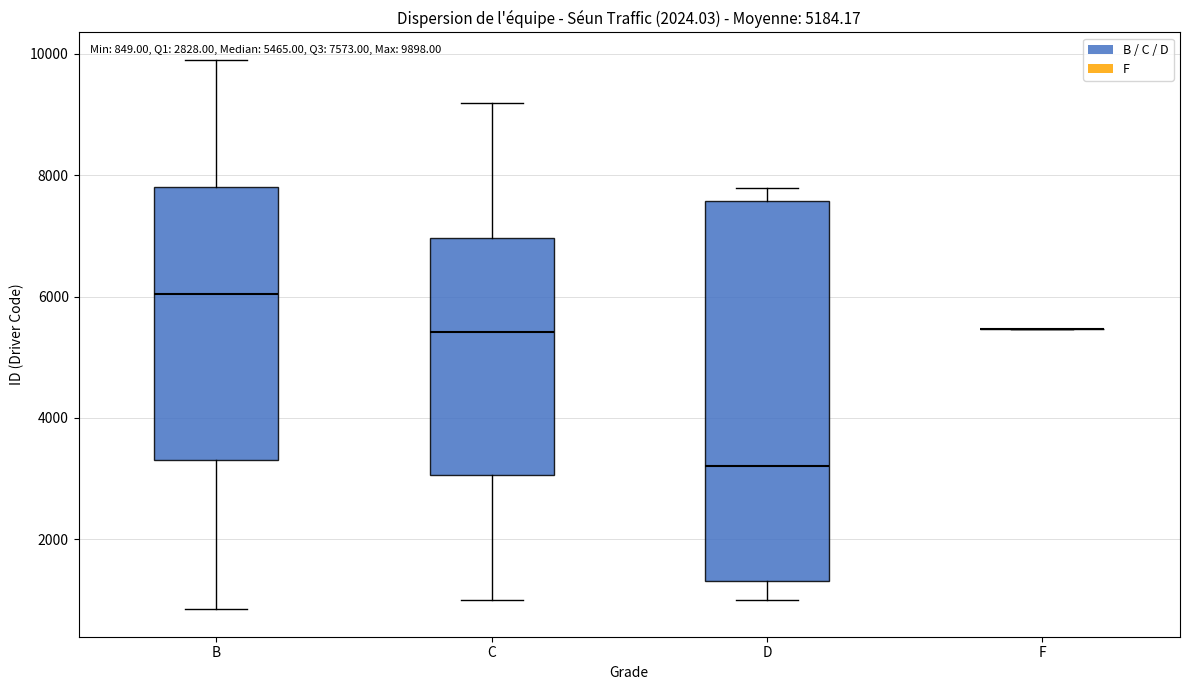

Comparing the boxes themselves (not the whiskers), which one is the tallest?

D